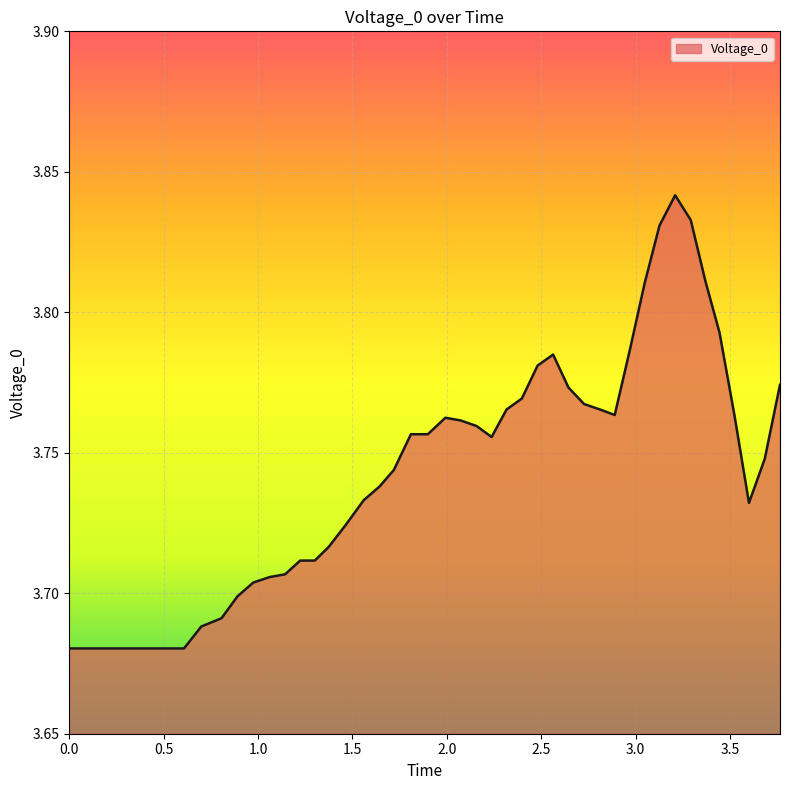

Reading left to right, what are all the values shown in this chart?

0.0=3.7	0.6077729999870062=3.7	0.6994490000009538=3.7	0.8064349999874829=3.7	0.8913839999884366=3.7	0.9751869999915361=3.7	1.0622659999877215=3.7	1.1434599999934434=3.7	1.2233569999933243=3.7	1.300807999998331=3.7	1.3747430000007153=3.7	1.4648109999895096=3.7	1.5601579999923707=3.7	1.6442409999966625=3.7	1.7195969999879601=3.7	1.809915999993682=3.8	1.8996219999939201=3.8	1.9925779999941589=3.8	2.0743959999978543=3.8	2.157557999998331=3.8	2.2374309999942783=3.8	2.316543999999762=3.8	2.3977009999901053=3.8	2.4810389999896287=3.8	2.5632879999876024=3.8	2.644576999992132=3.8	2.7272009999901057=3.8	2.811735999986529=3.8	2.8896180000007154=3.8	2.9708479999899864=3.8	3.048270999997854=3.8	3.126989999994635=3.8	3.209824999988079=3.8	3.2923779999911784=3.8	3.369128999993205=3.8	3.444824999988079=3.8	3.523706999987364=3.8	3.600949999988079=3.7	3.6843569999933243=3.7	3.765302999988198=3.8